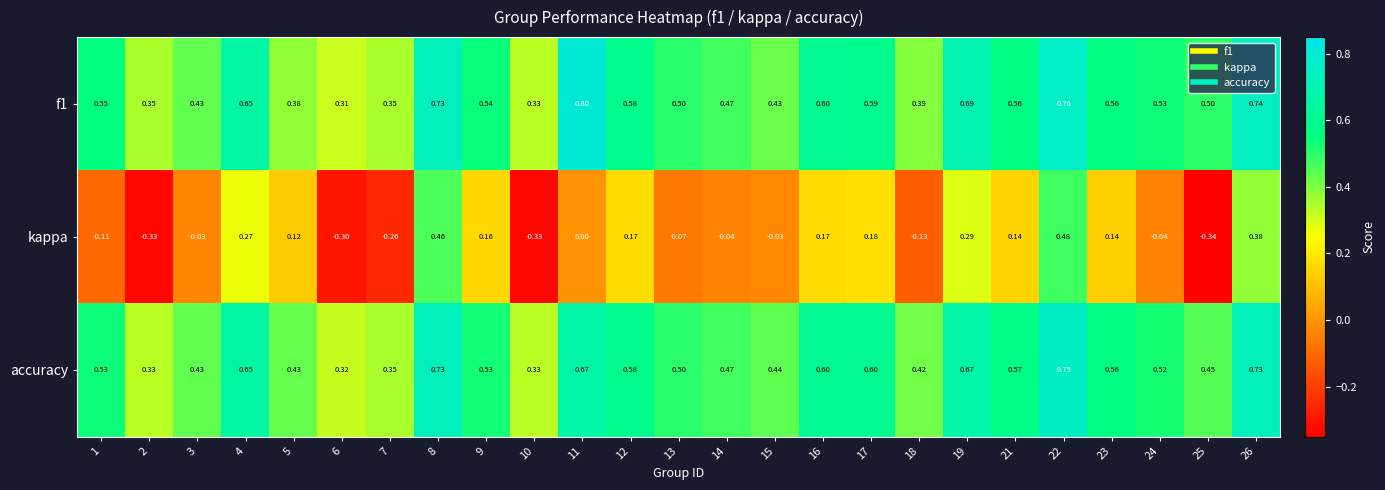

Is the value of f1 at 12 greater than the value of kappa at 19?

Yes